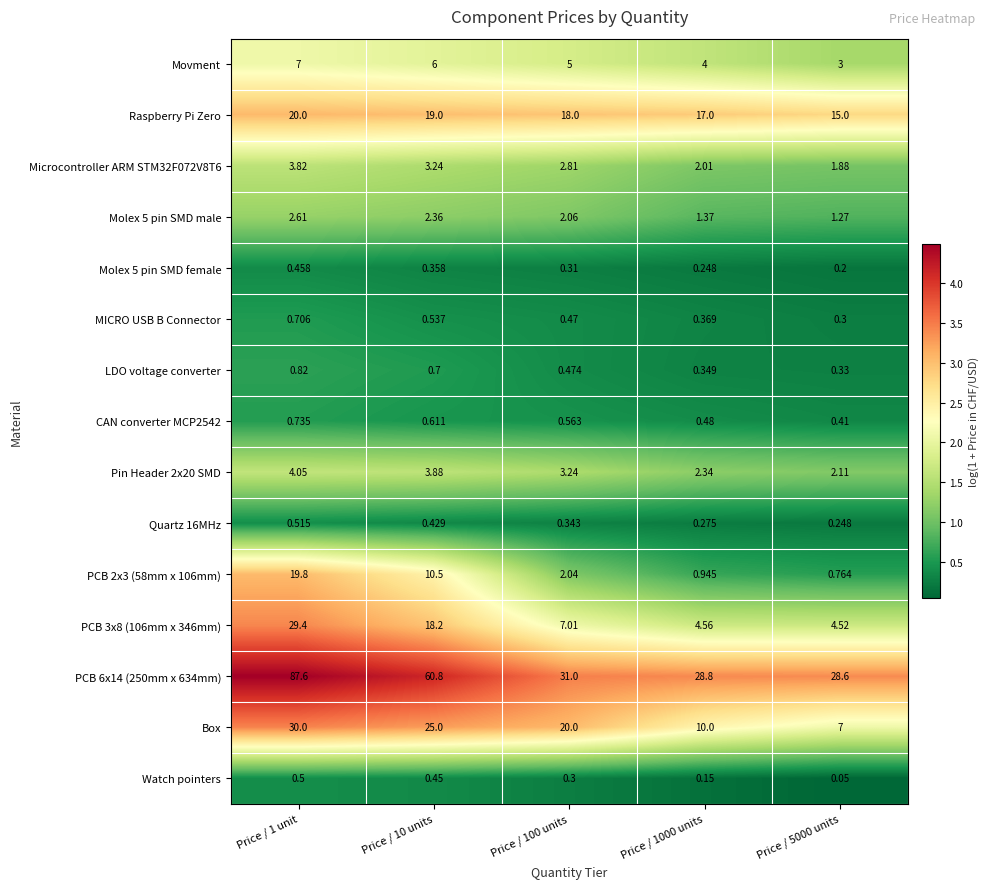

Is the value of Watch pointers at Price / 1000 units greater than the value of Molex 5 pin SMD male at Price / 10 units?

No